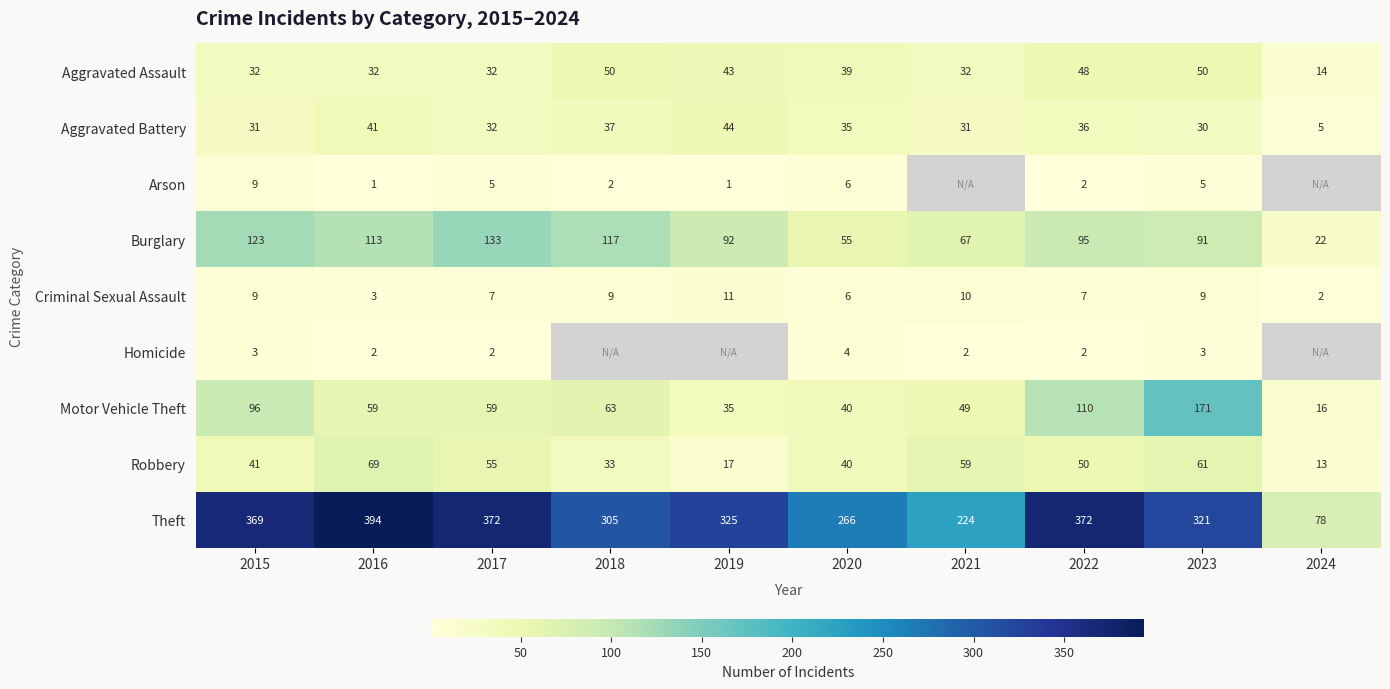

At which category does the chart reach its peak across all series?

2016